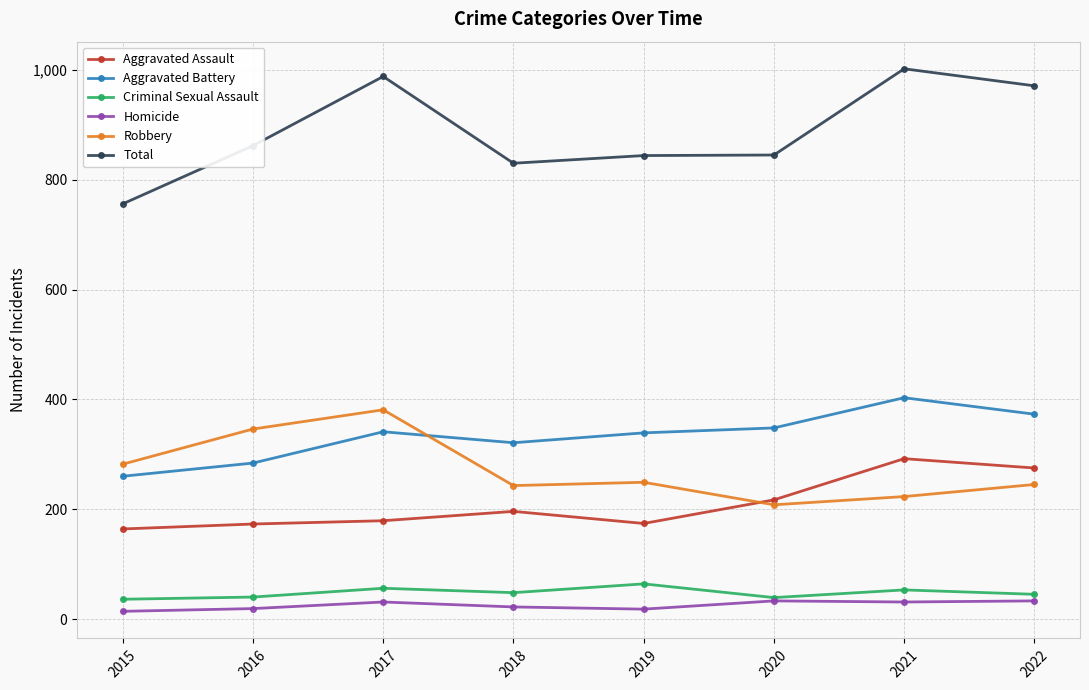

What are all the series names shown in the legend?

Aggravated Assault, Aggravated Battery, Criminal Sexual Assault, Homicide, Robbery, Total